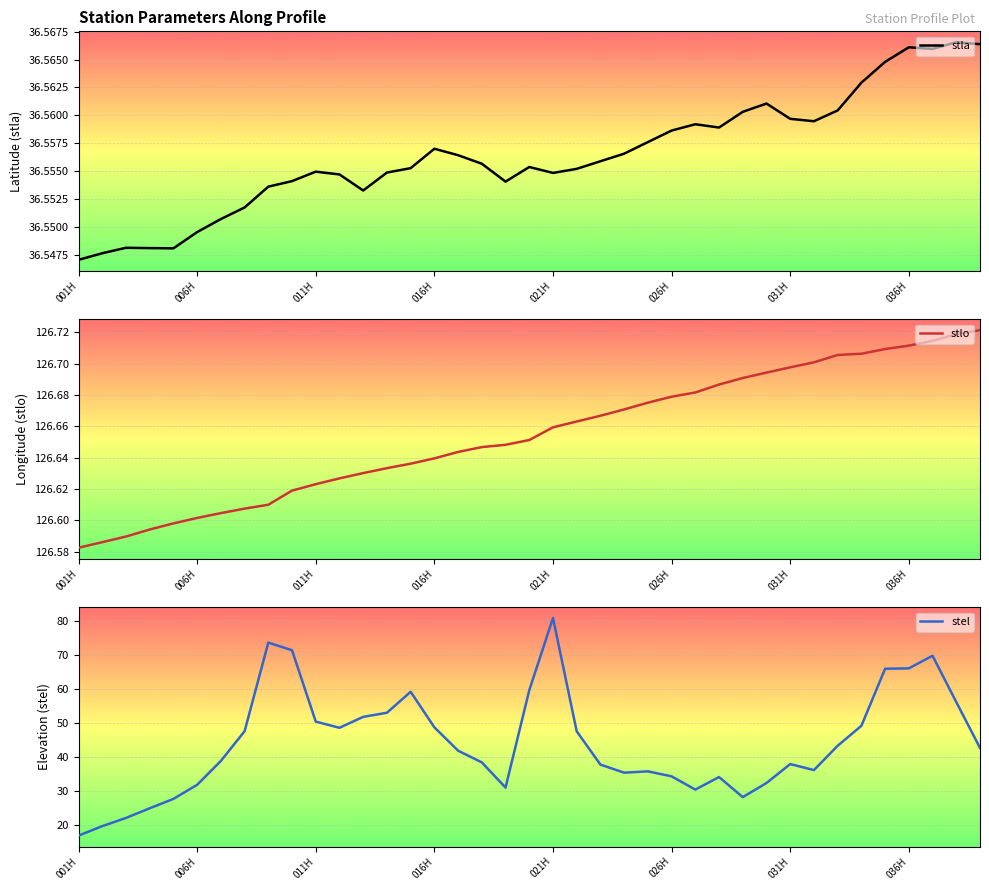

True or false: stel has more than 0 points higher than both neighbors.

True